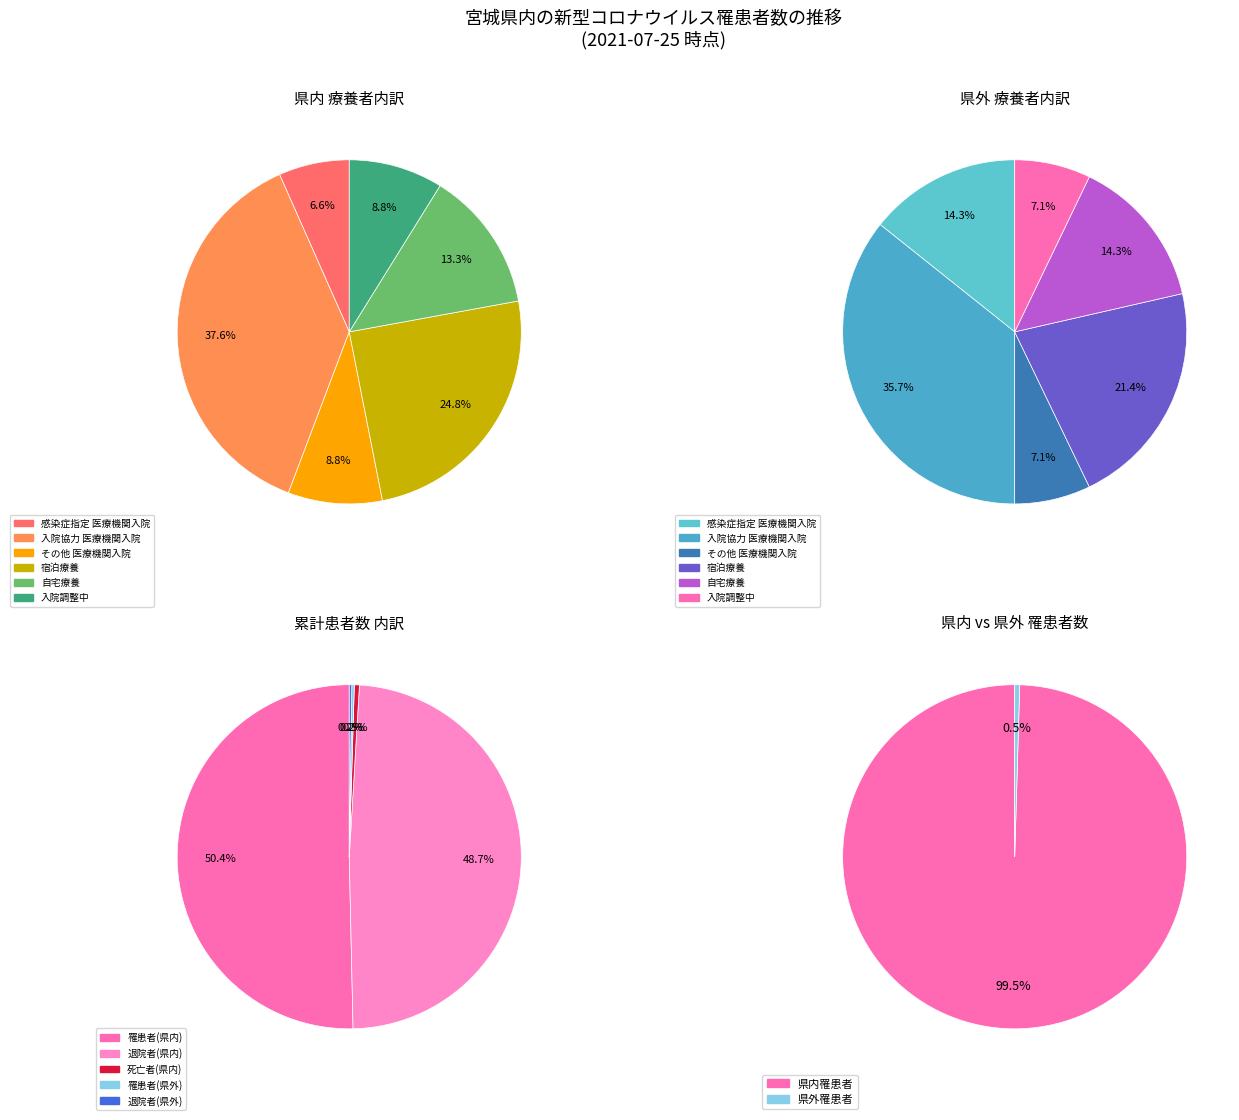

Is there any slice that represents more than half of the pie?

No